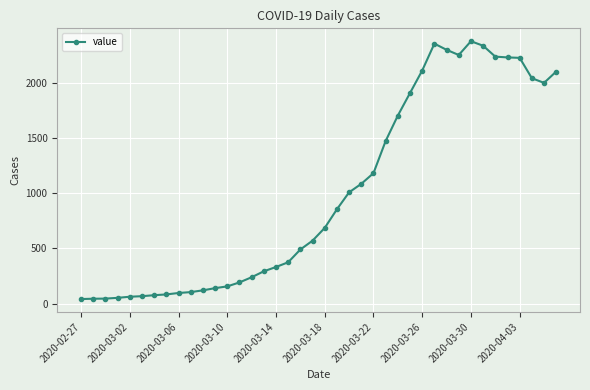

Does the chart display data point markers on the line(s)?

Yes